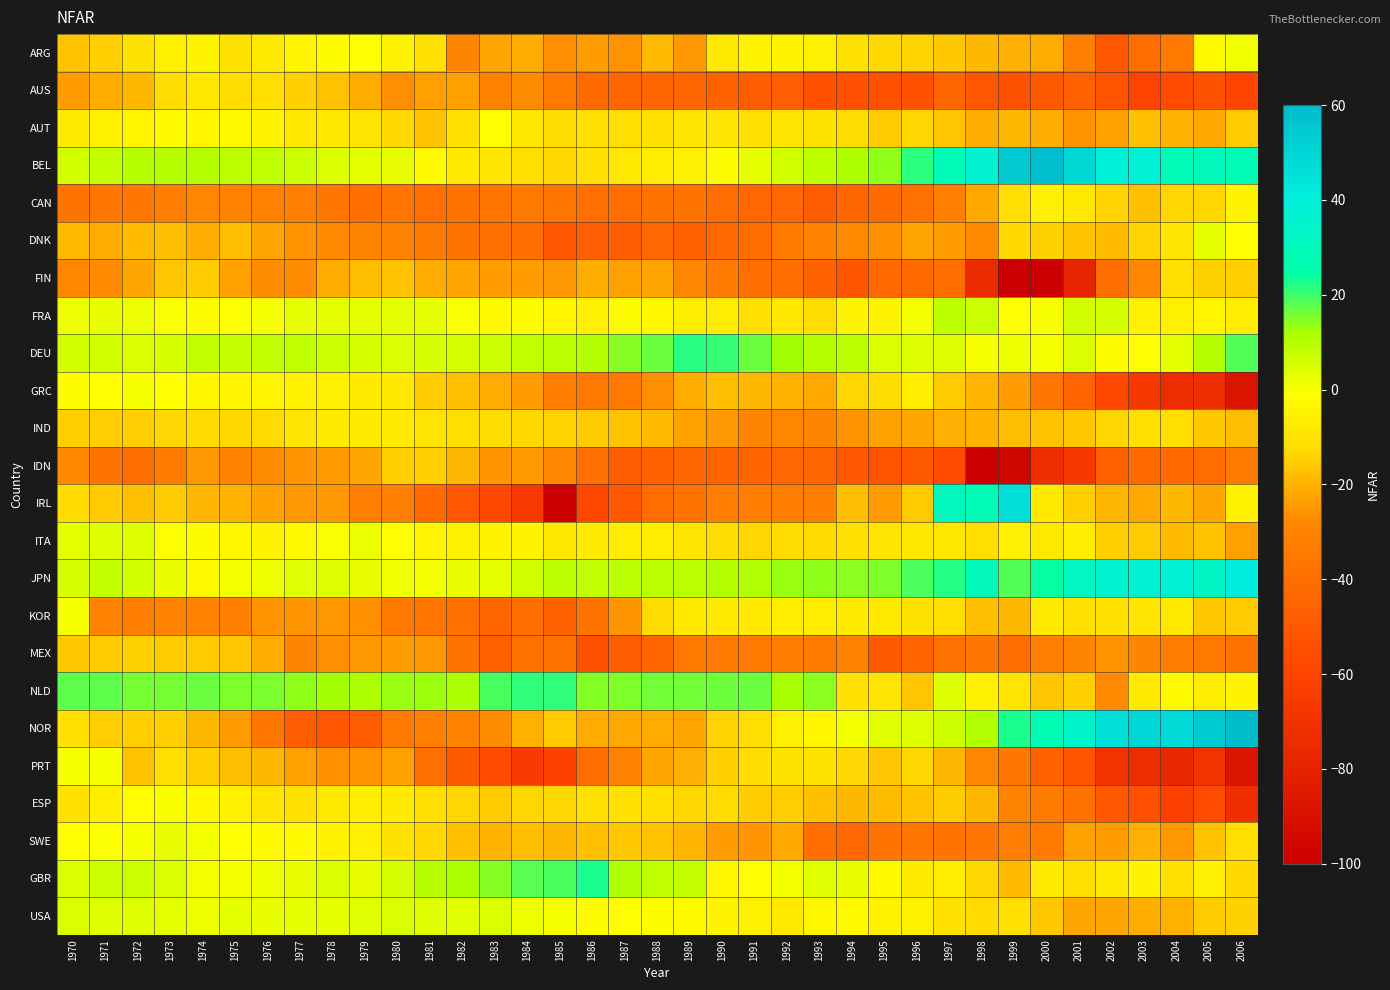

Which has a higher value, 2005 or 2000?

2005